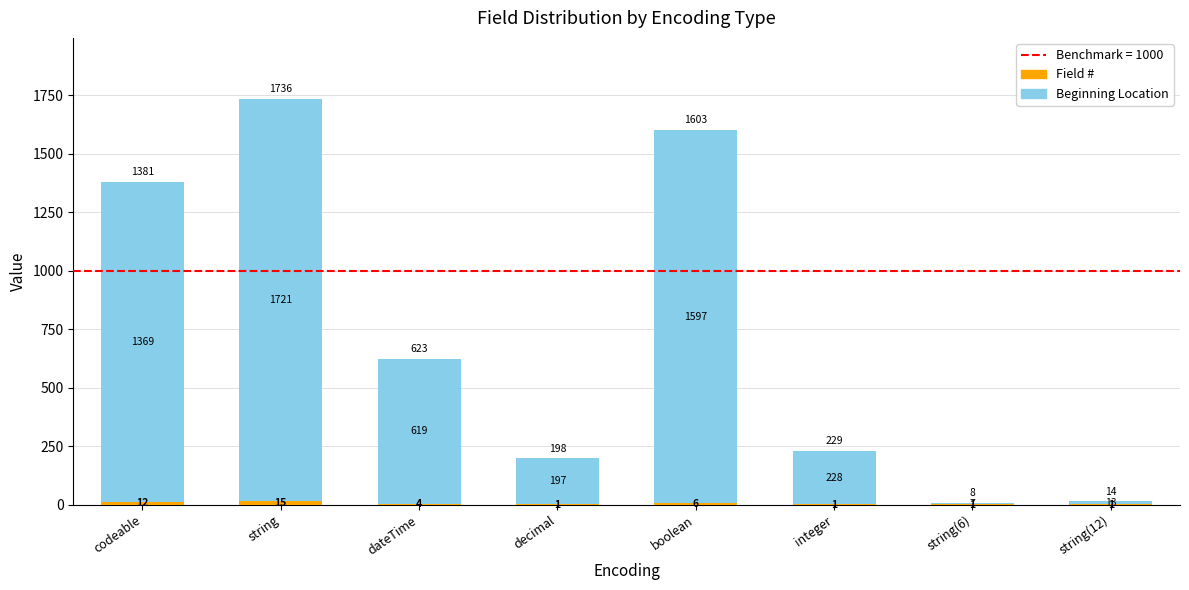

At which category is the sum across all series the highest?

string